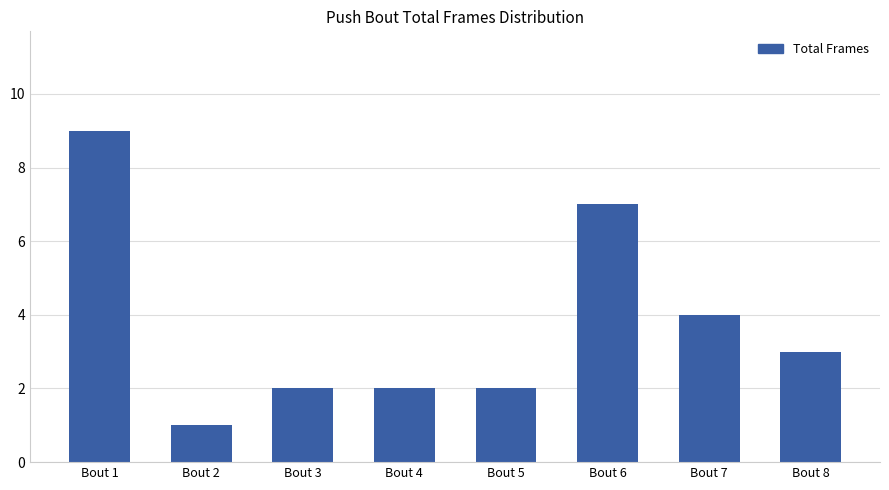

The chart shows a value of 4 at Bout 7. True or false?

True